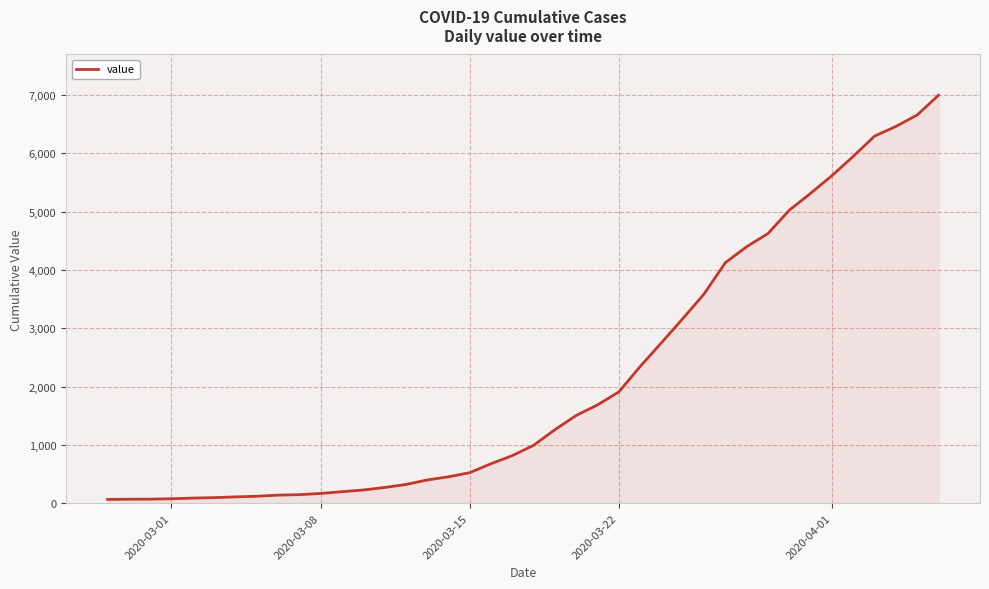

What is the difference between the maximum and minimum values?

6931